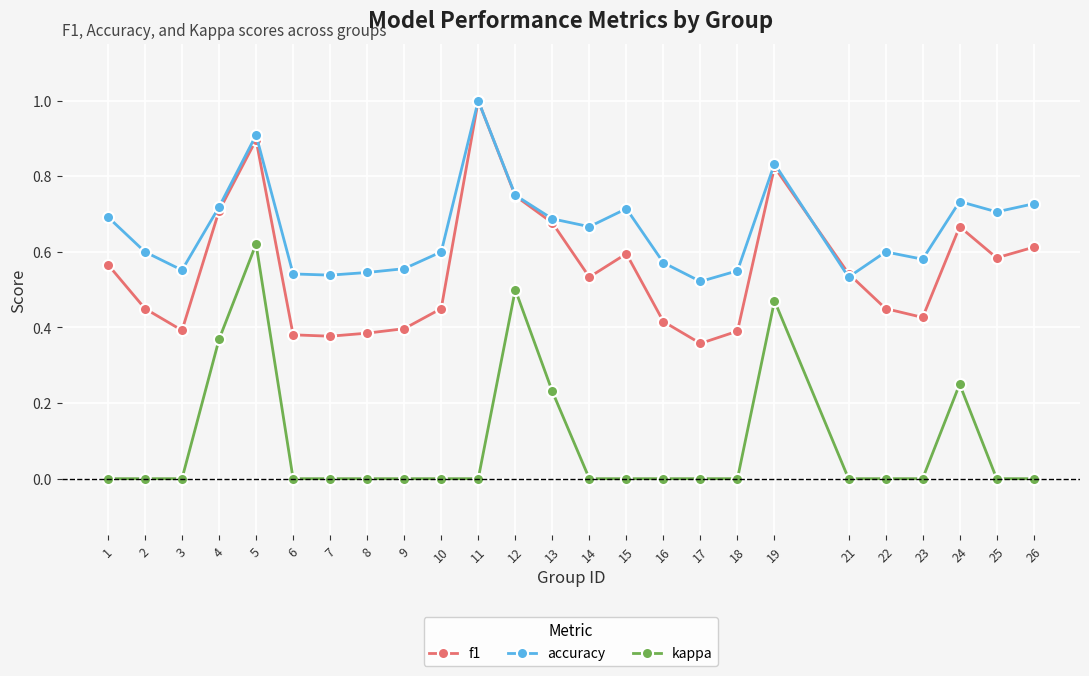

True or false: f1 has more than 0 points higher than both neighbors.

True